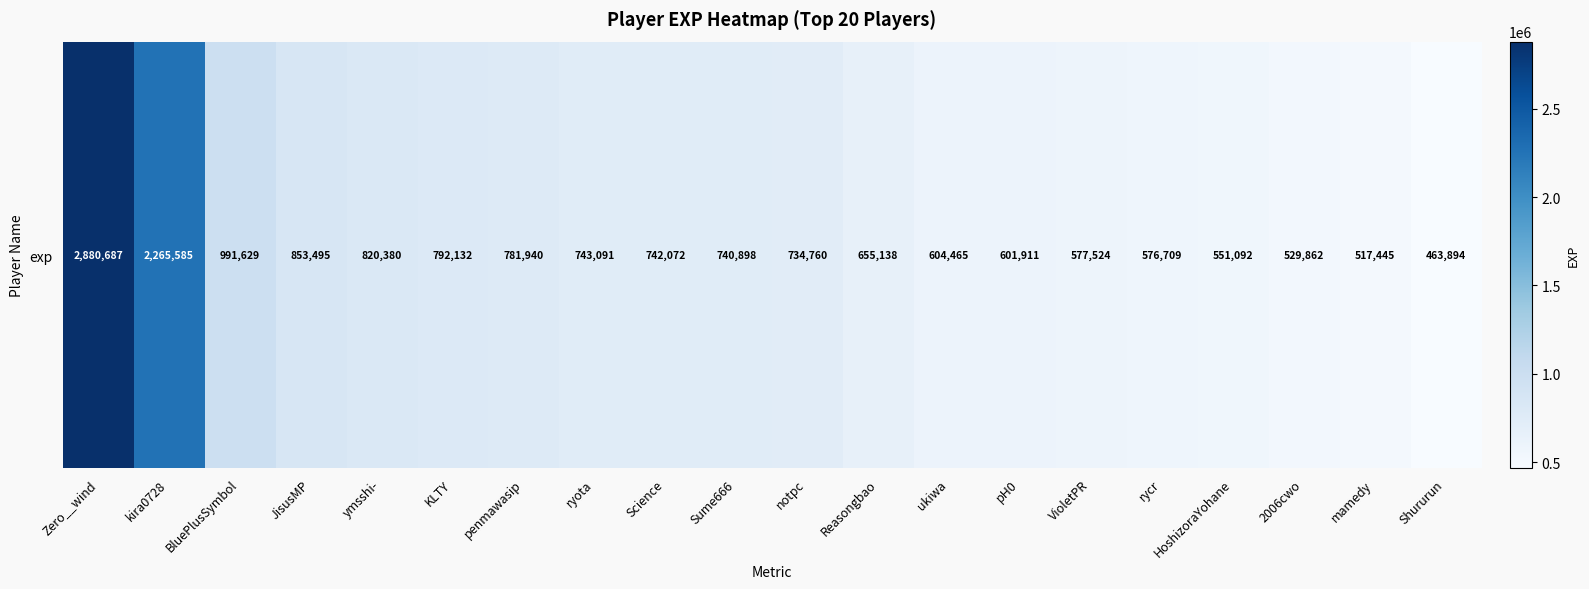

What is the ratio of the value at ymsshi- to the value at KLTY?

1.0